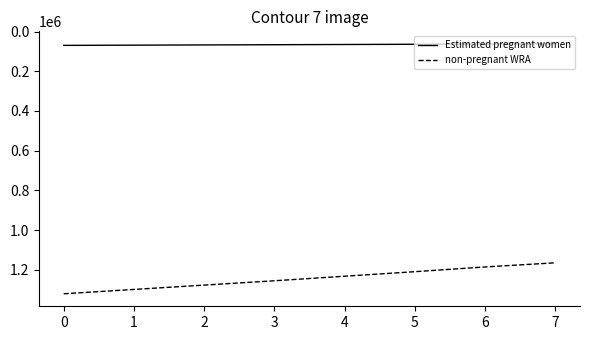

How many series are shown in this chart?

2